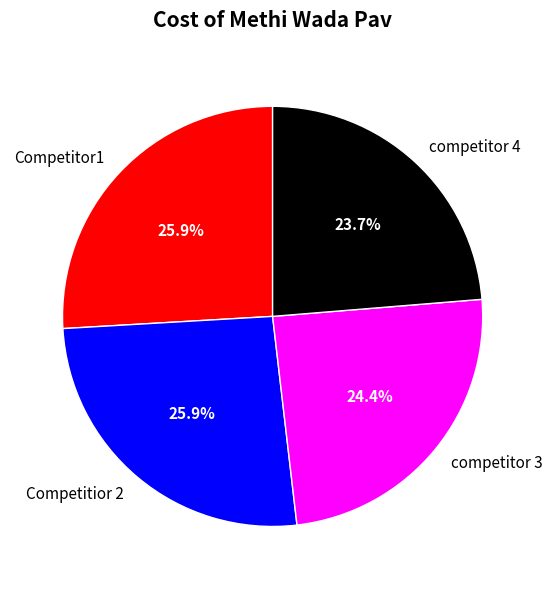

How many slices are in this pie chart?

4